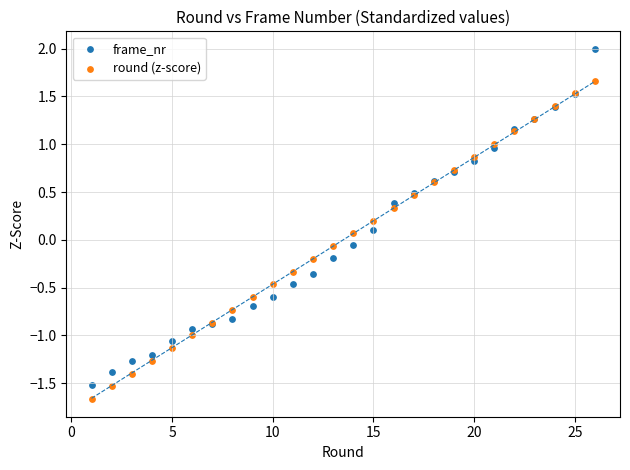

Which series has the largest Y range (max minus min)?

frame_nr